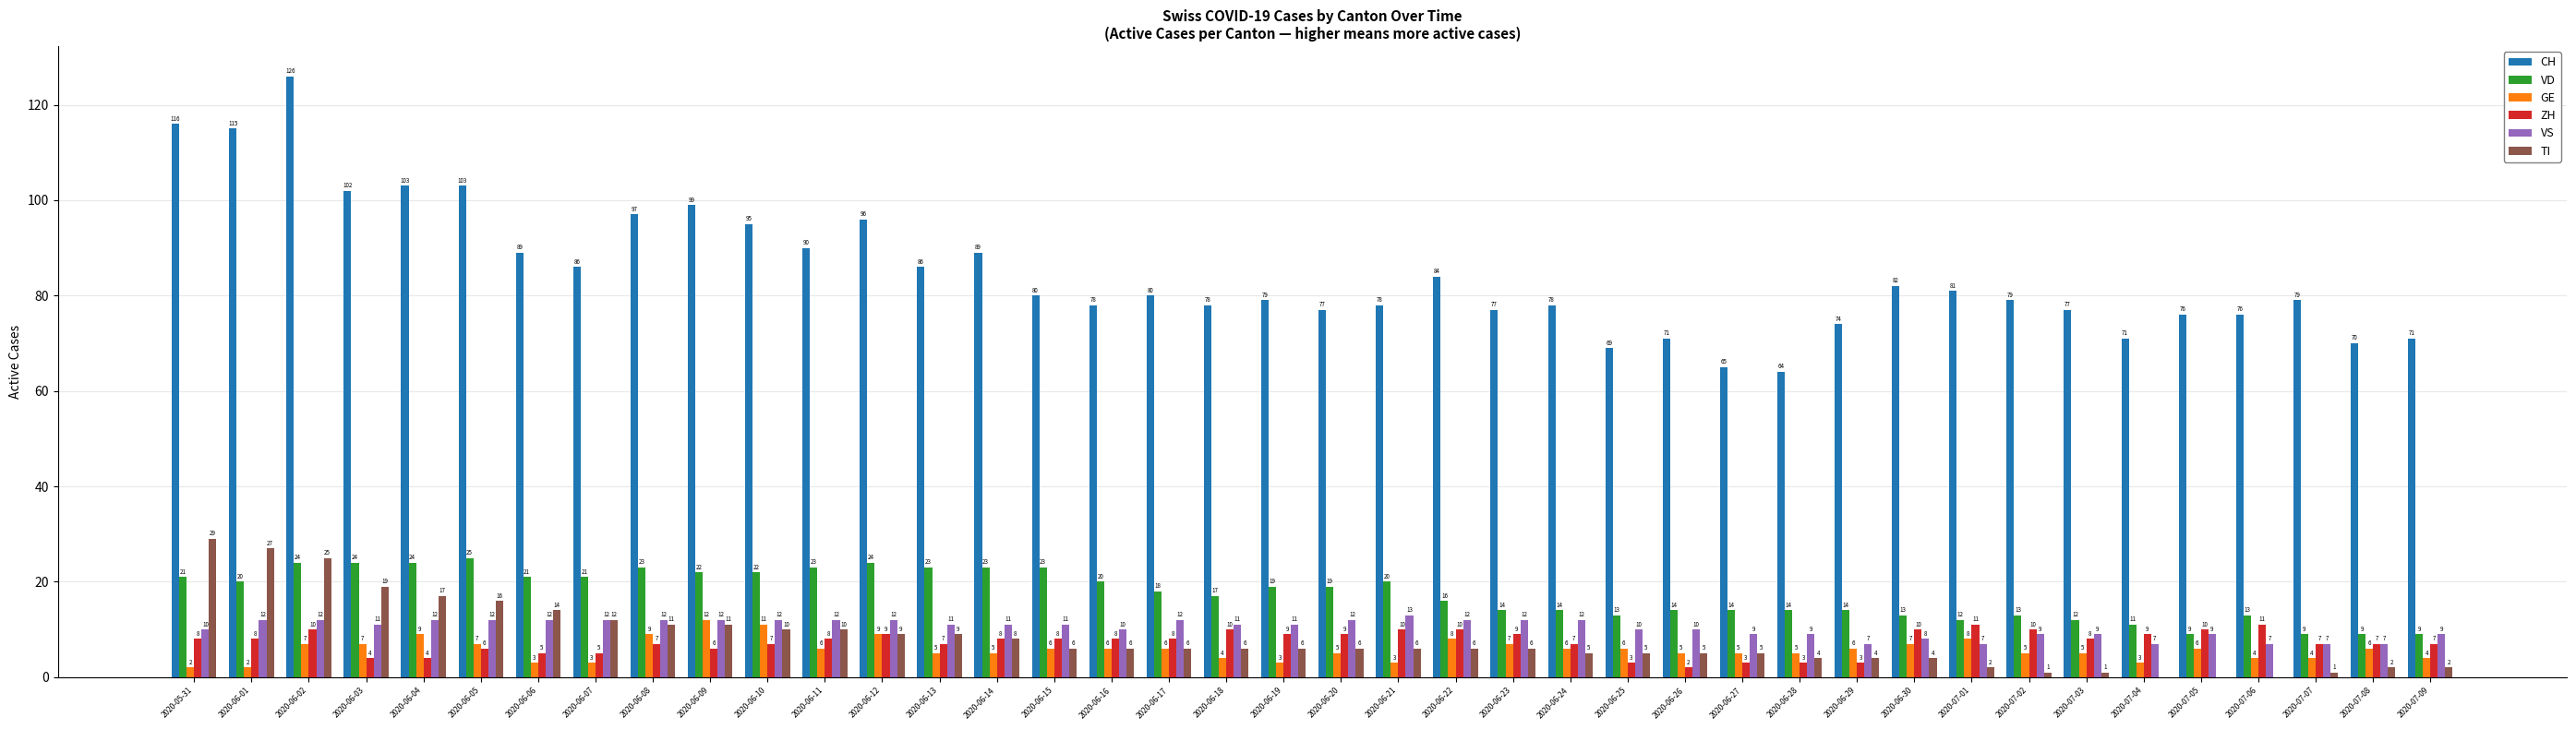

At which label is VD closest to 17?

2020-06-18